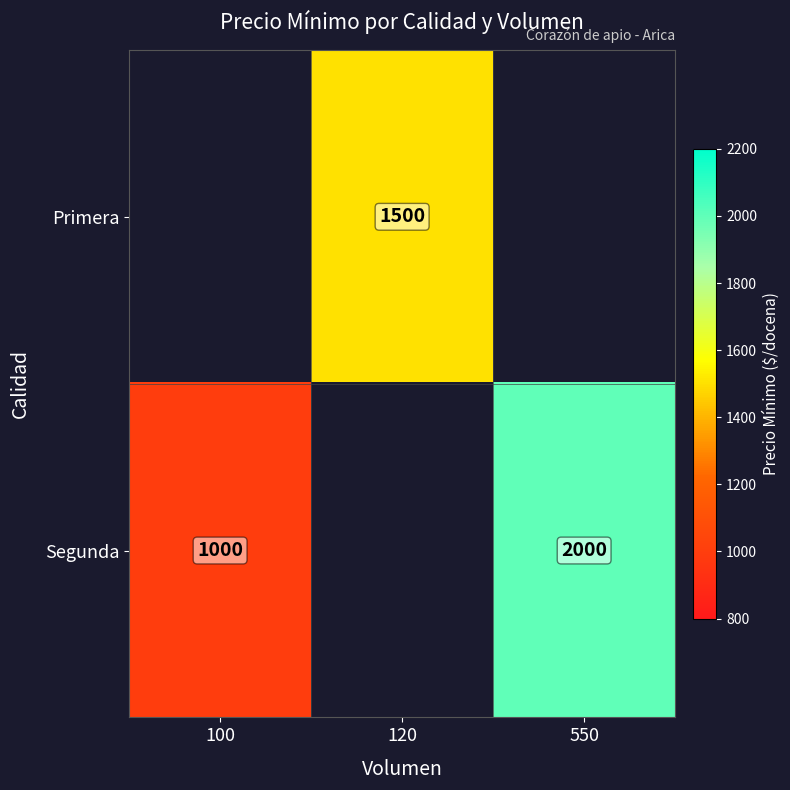

The value of Primera at 120 is 1500. True or false?

True